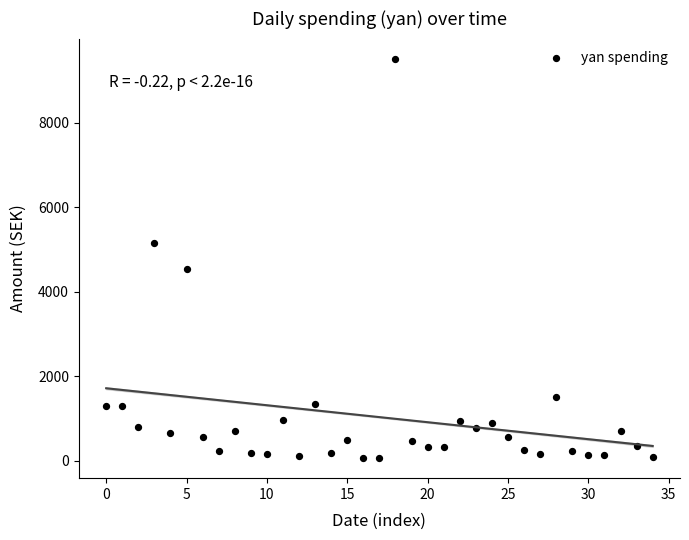

What is the range of Y values (max minus min)?

9466